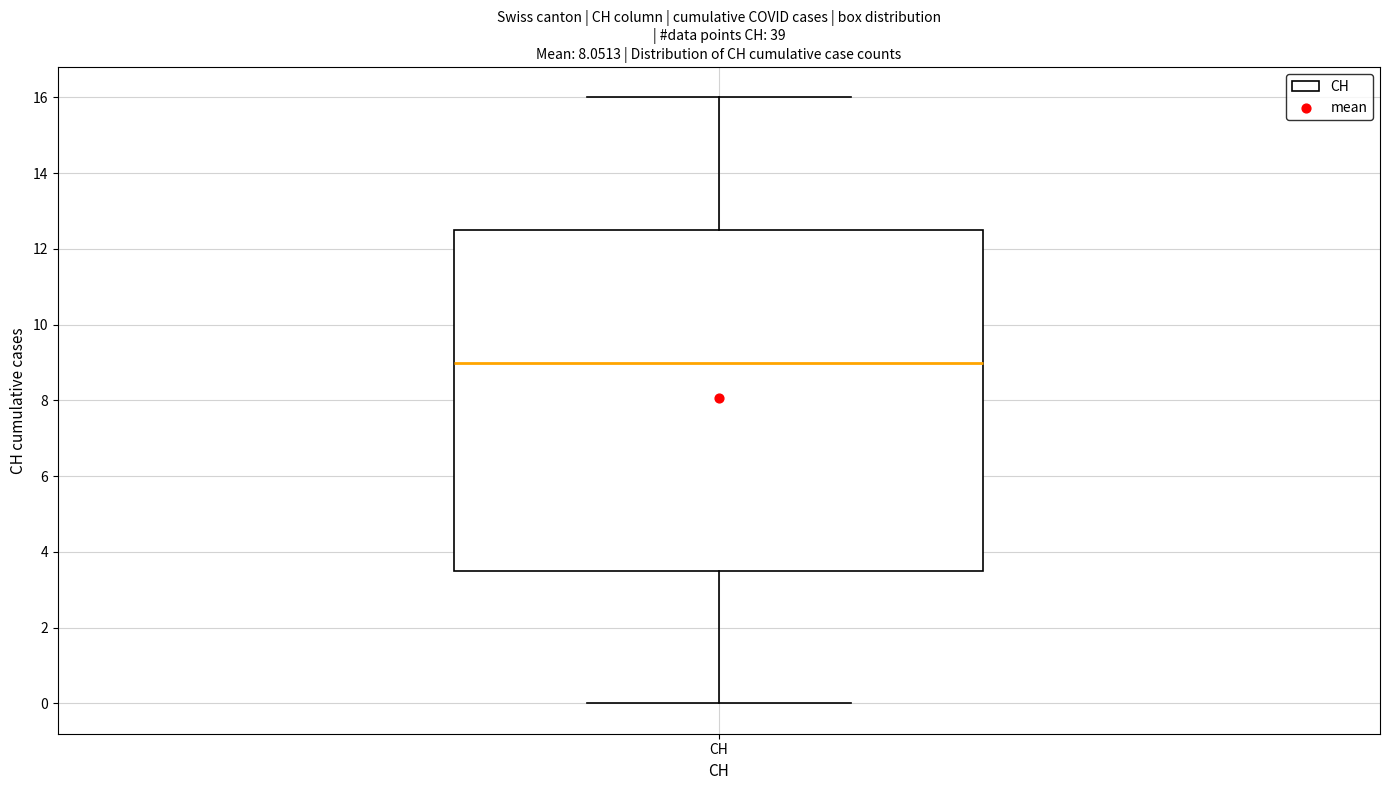

Where does the upper whisker of the box for CH end on the y-axis? The values are not printed on the chart, so give them approximately, as read against the axis.

16.0